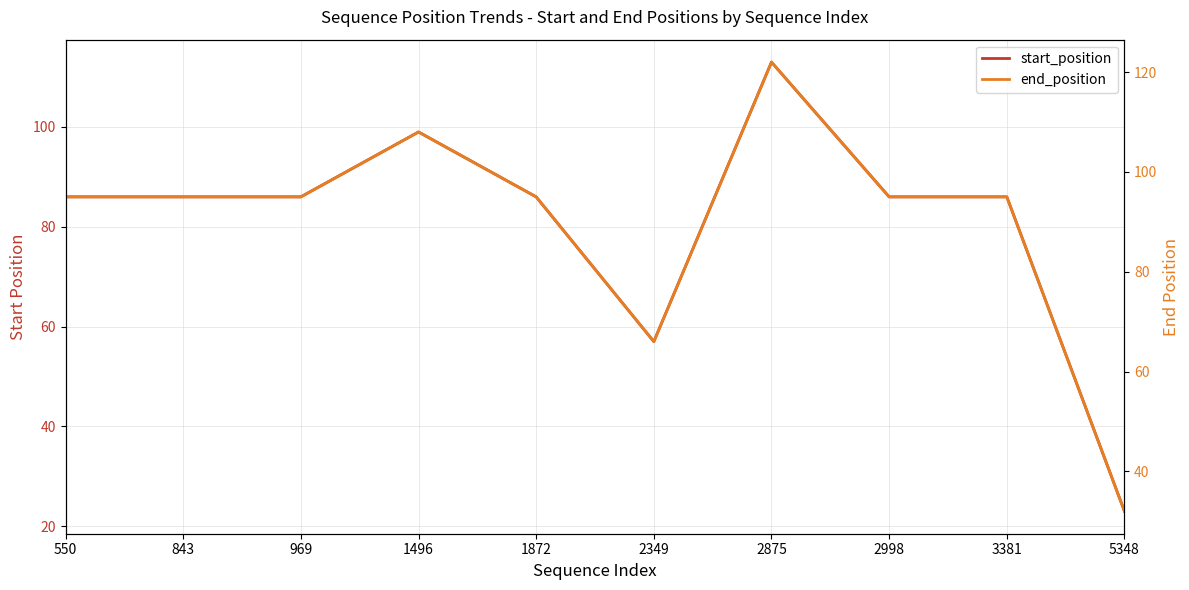

Where is start_position nearest to the value 68?

2349